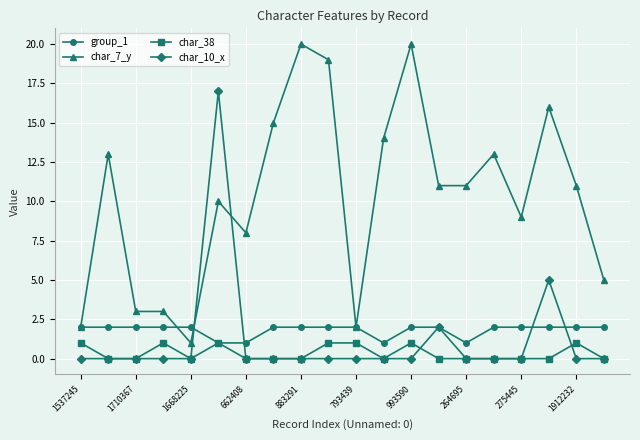

What is the greatest value displayed?

20